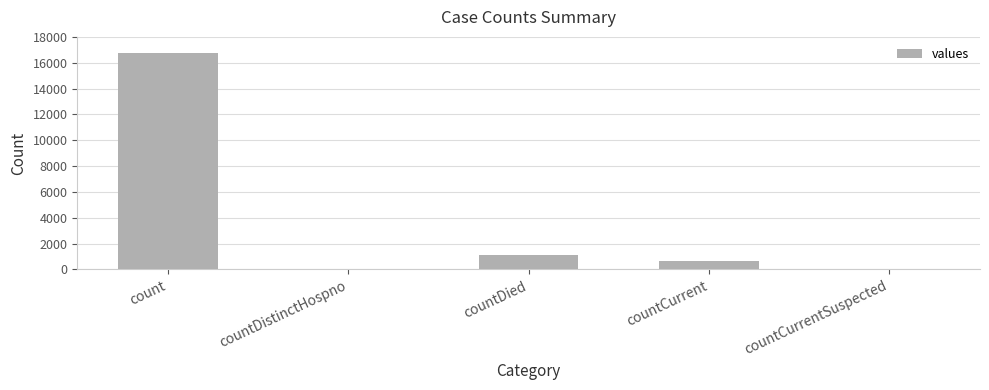

At which label is the value closest to 8364?

countDied